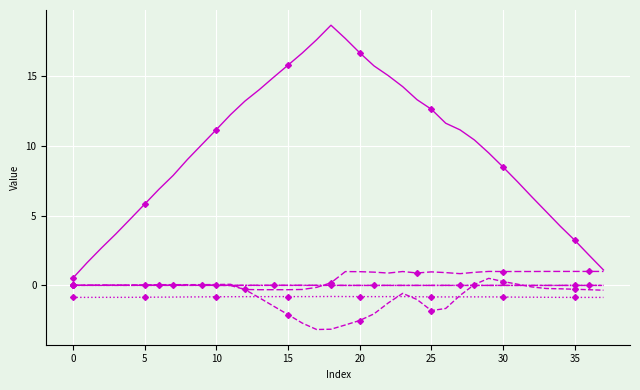

Count the number of categories in the chart.

38